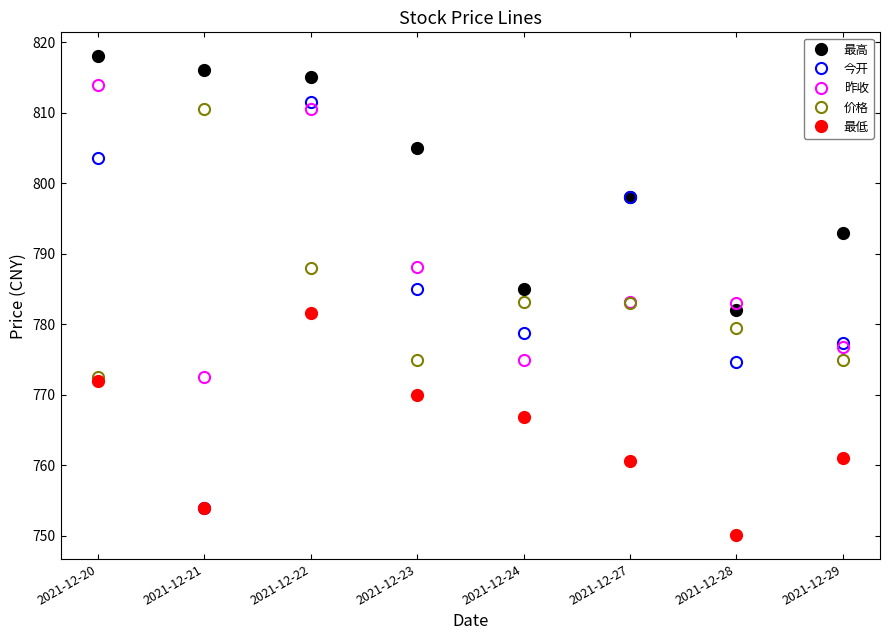

Between 2021-12-20 and 2021-12-29, which series saw the biggest shift?

昨收